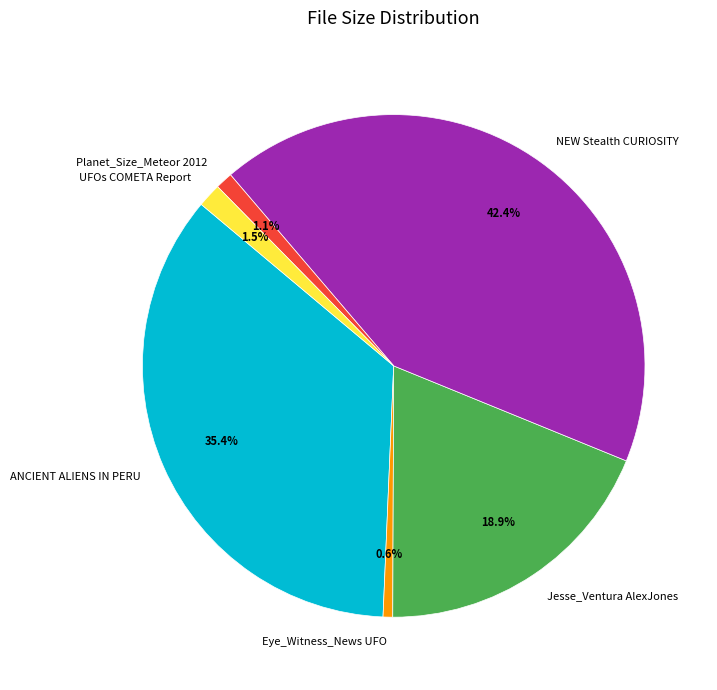

Which has a higher value, UFOs COMETA Report or Eye_Witness_News UFO?

UFOs COMETA Report